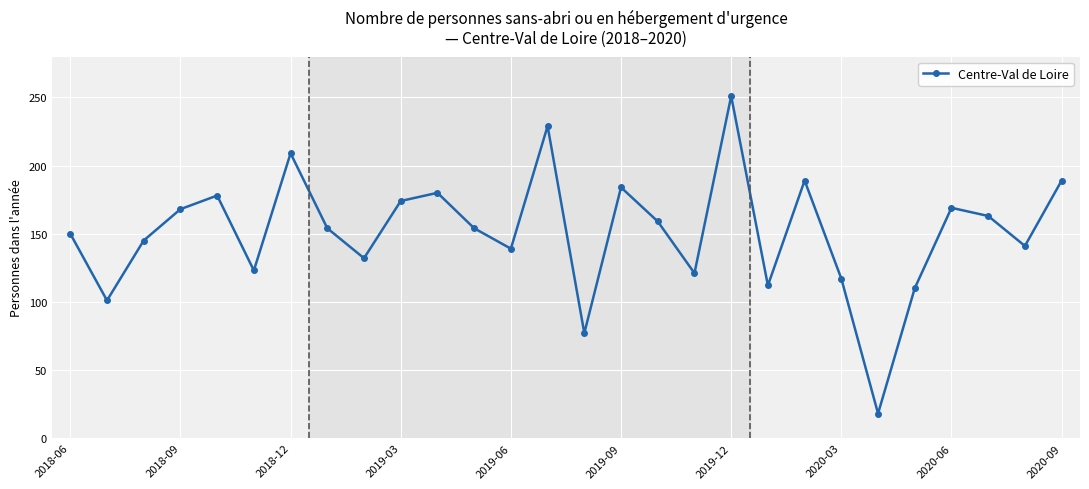

What is the average value?

151